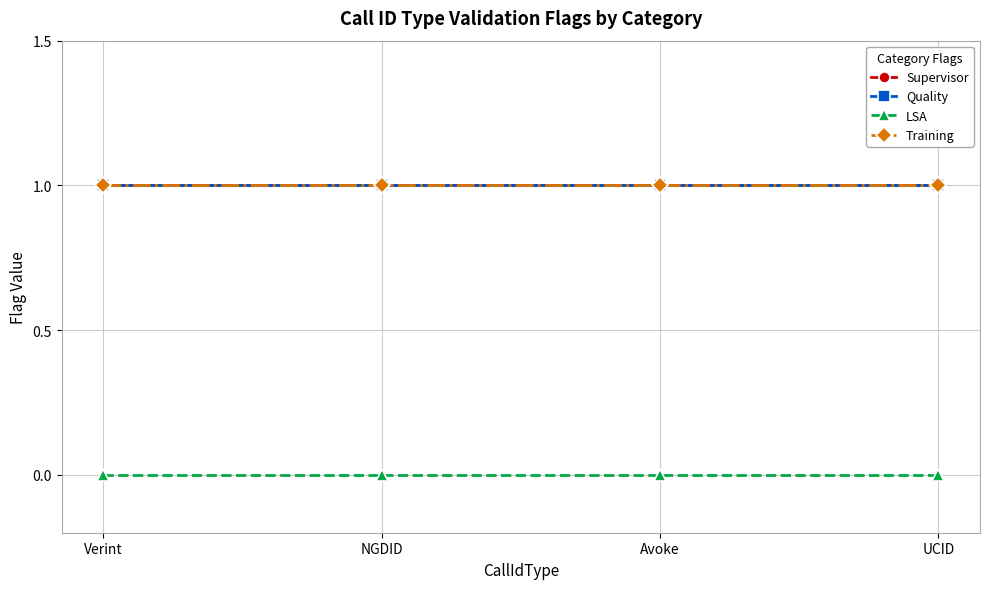

True or false: Quality and Training intersect in this chart.

False